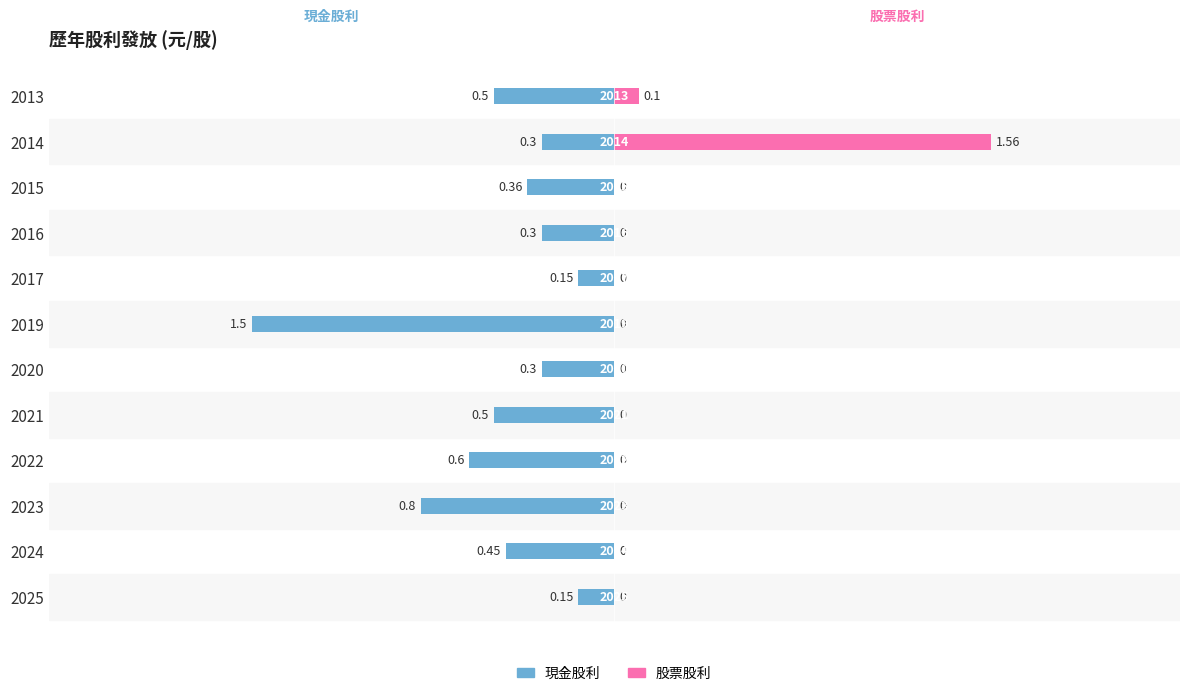

Which series changed the most between 2024 and 2021?

現金股利